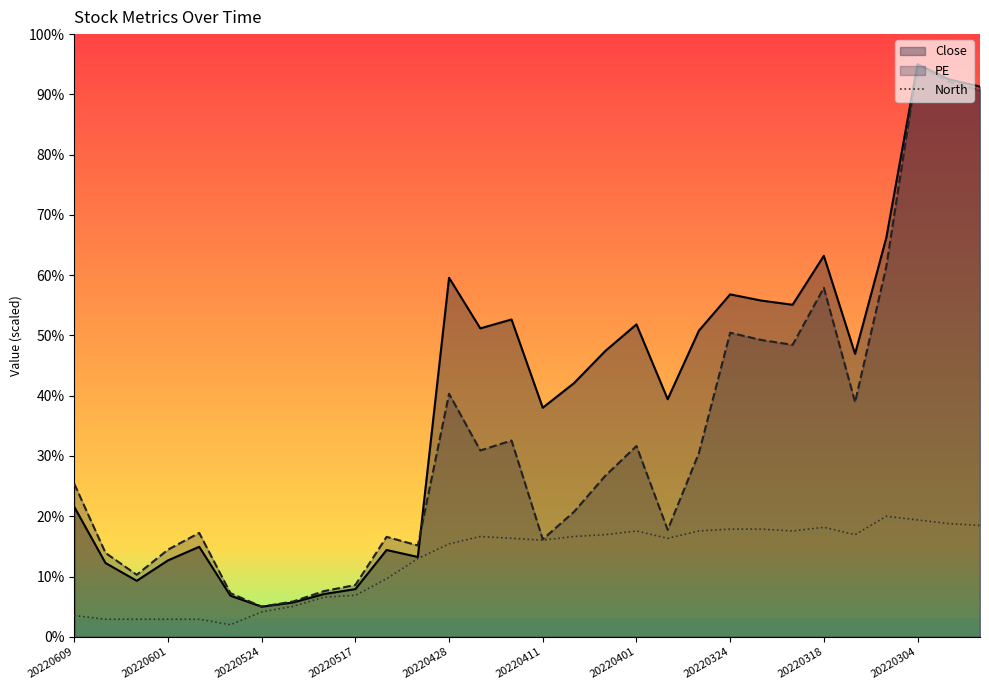

What is the greatest value displayed?

95.0